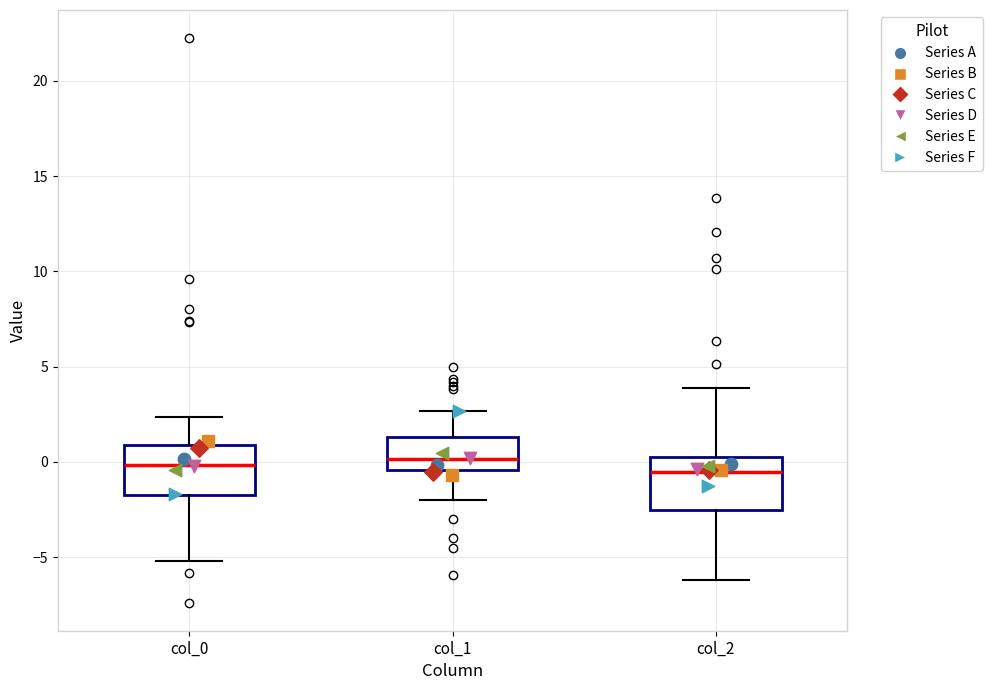

Reading left to right, transcribe this box plot: for each box, give where its median line is, the range the box spans, and where its two whiskers end, as read against the y-axis. The values are not printed on the chart, so give them approximately, as read against the axis.

col_0: median 0.0, box -1.5 to 1.0, whiskers -5.0 to 2.5
col_1: median 0.0, box -0.5 to 1.5, whiskers -2.0 to 2.5
col_2: median -0.5, box -2.5 to 0.5, whiskers -6.0 to 4.0